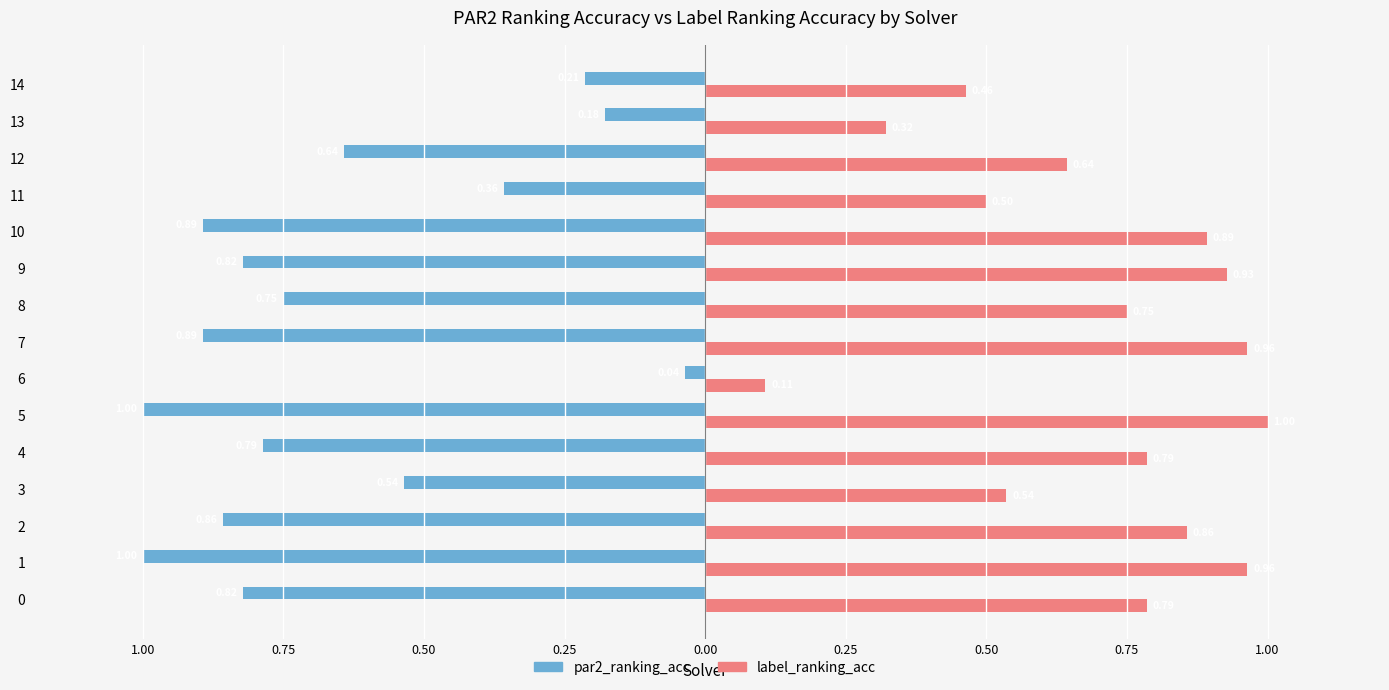

Rank the series by their maximum value, from lowest to highest.

par2_ranking_acc, label_ranking_acc